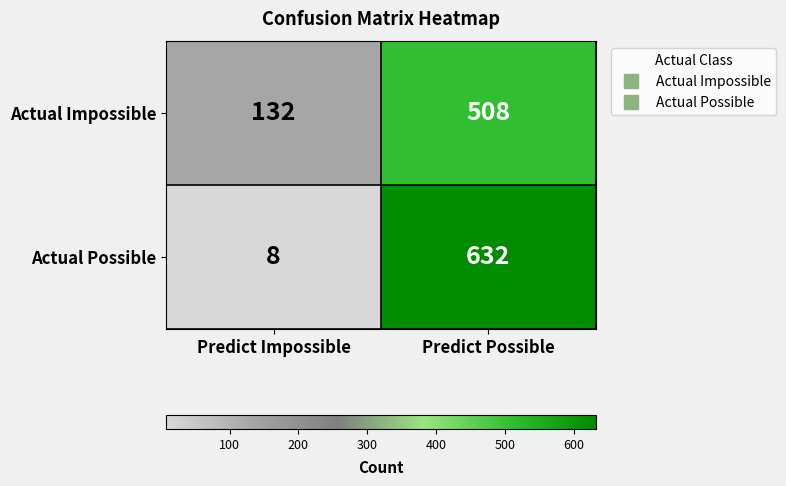

Is it true that Actual Impossible equals 132 at Predict Impossible?

True